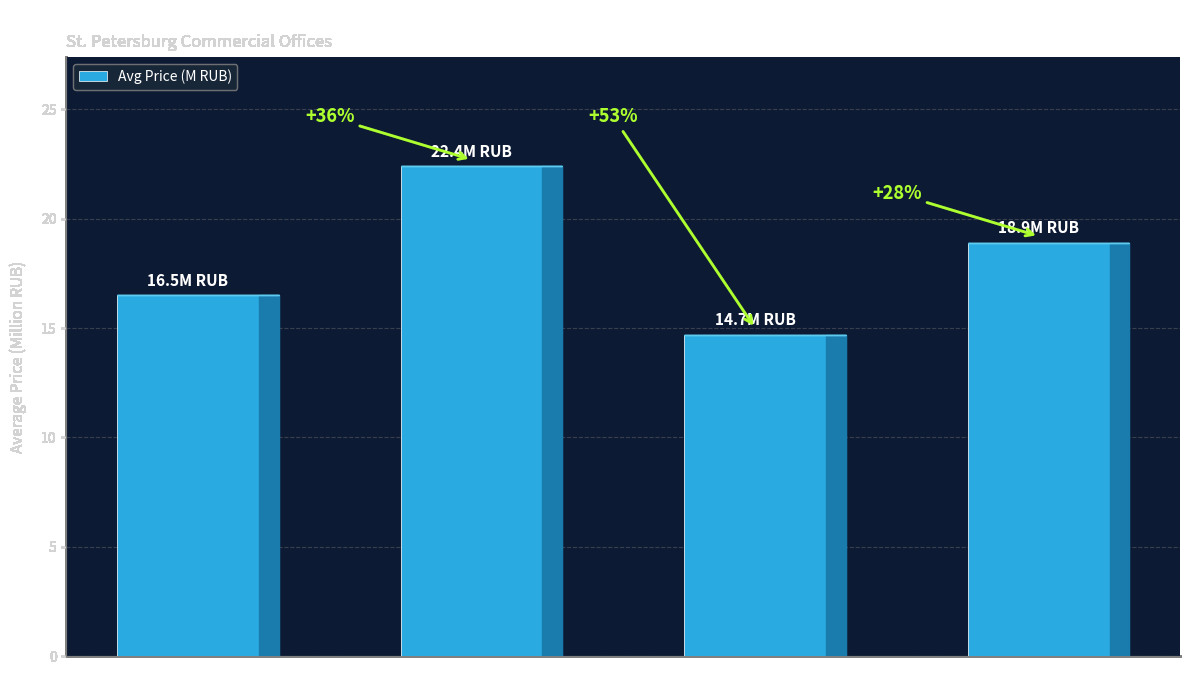

What is the sum of the values at detached and shopping?

37.1